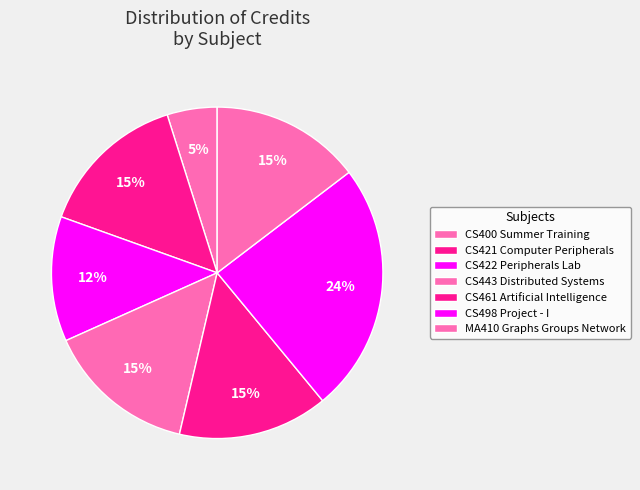

To the nearest percent, what is the average slice percentage?

14%